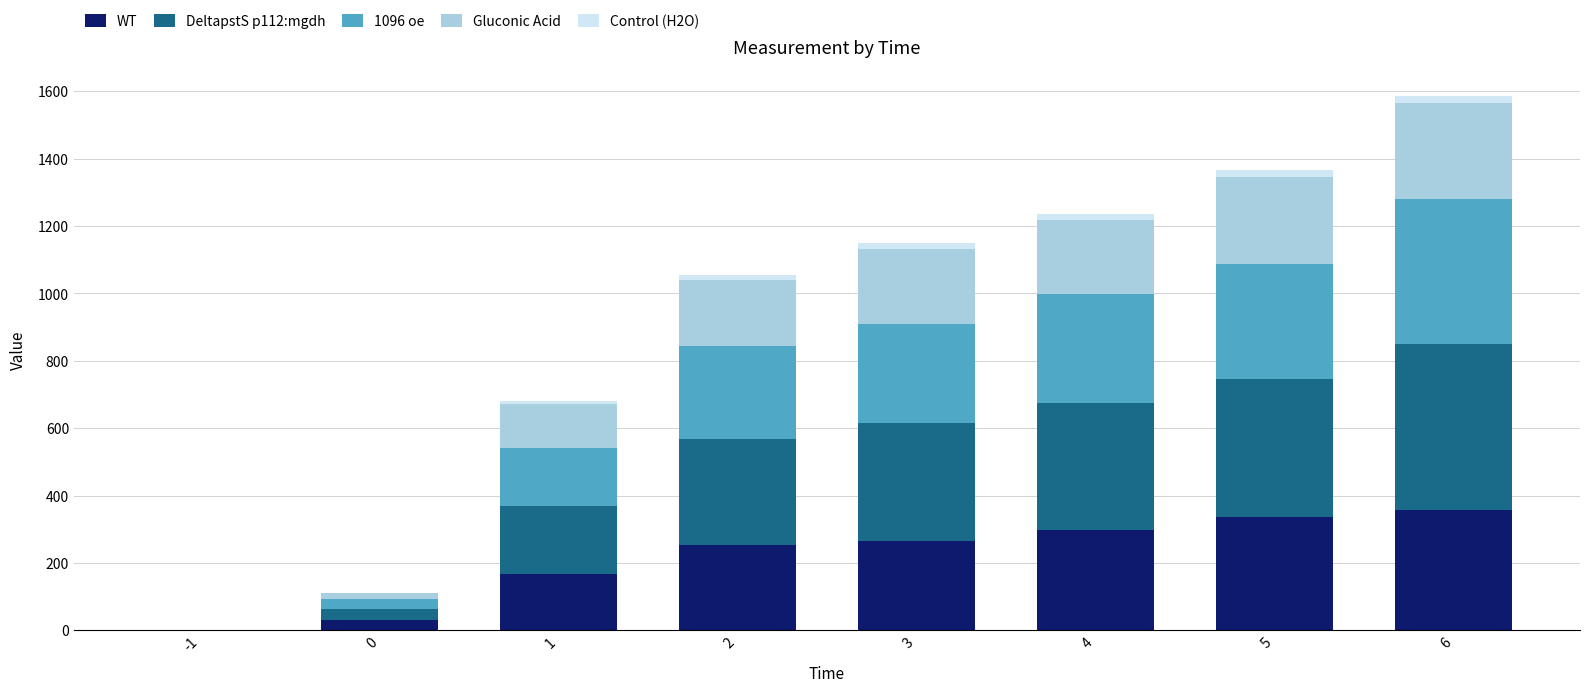

At which category is the sum across all series the highest?

6